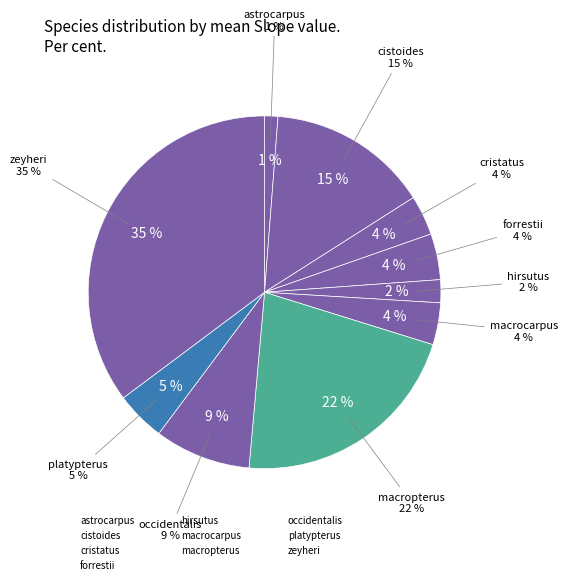

Is there a majority slice in this chart?

No